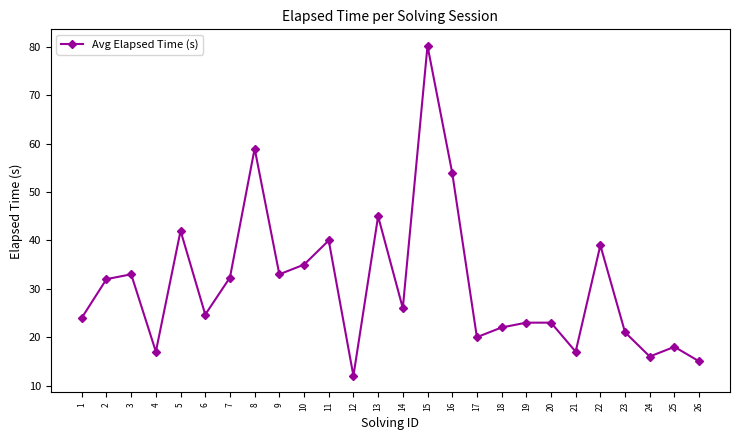

What is the sum of the values at 2 and 25?

50.0